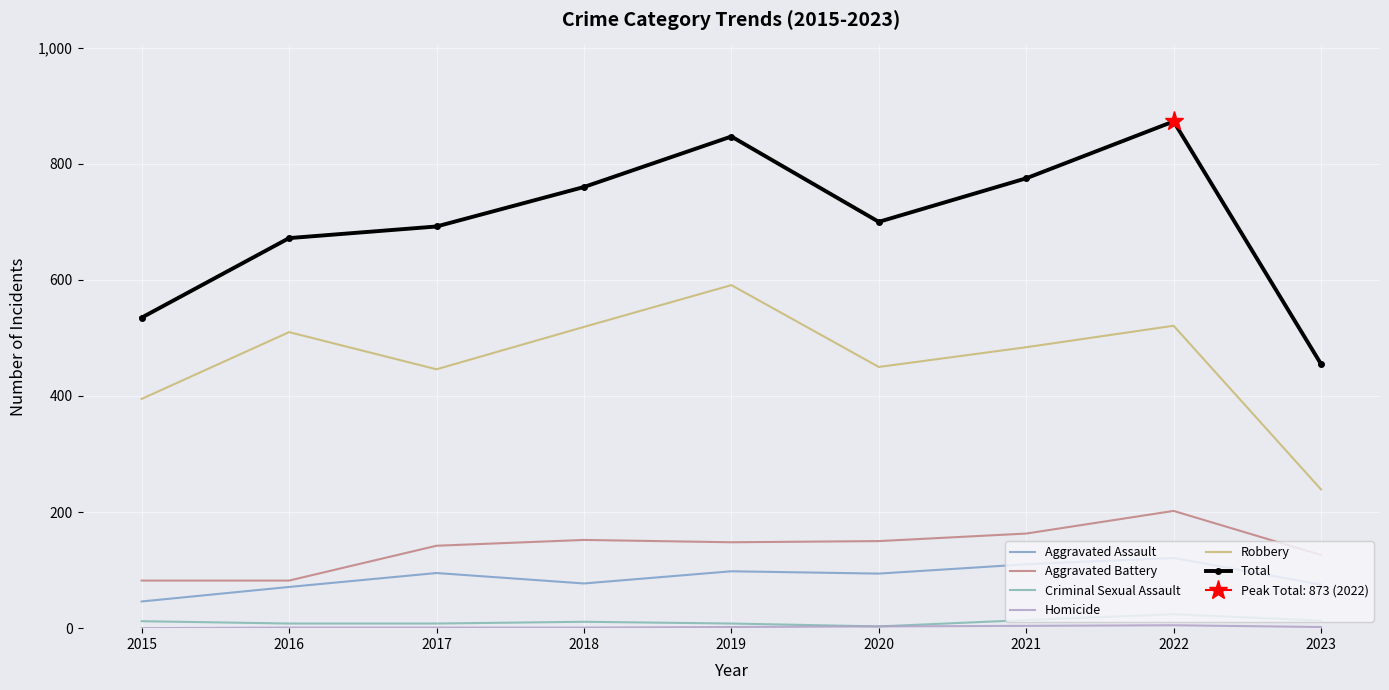

How many distinct data groups are displayed?

6